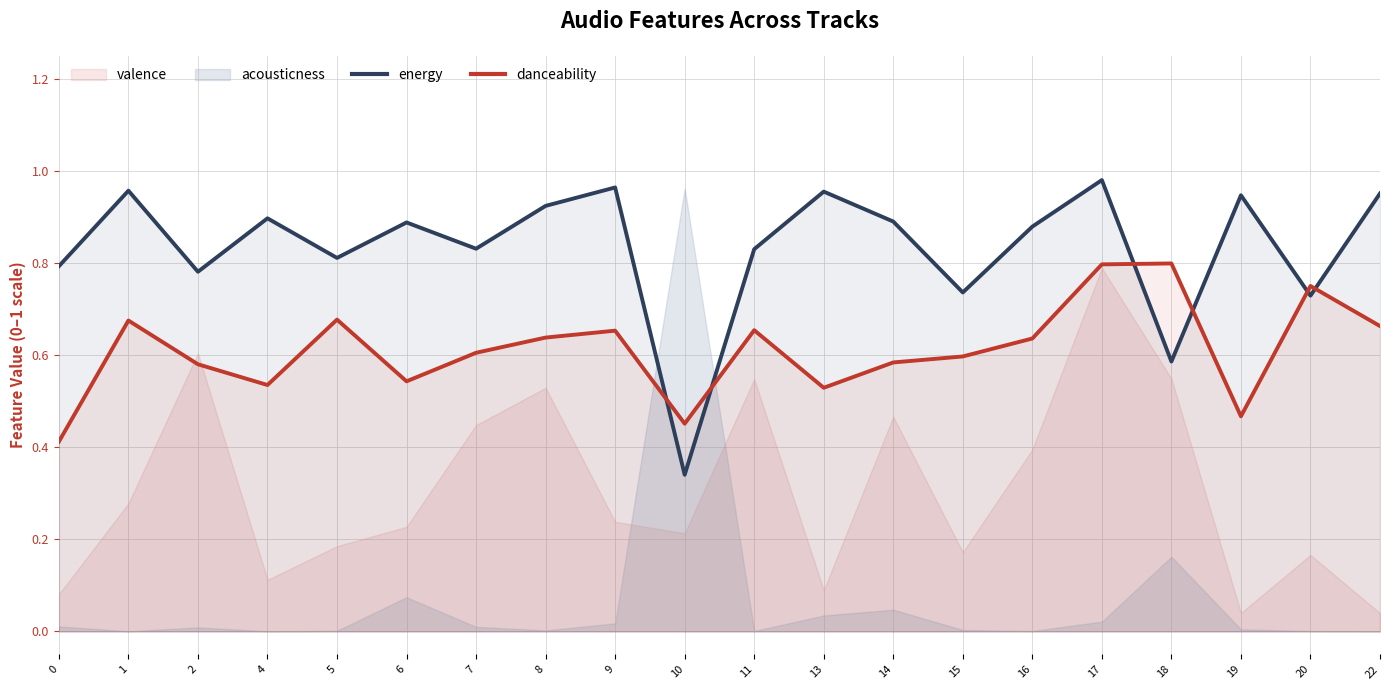

At which category does the chart reach its peak across all series?

17